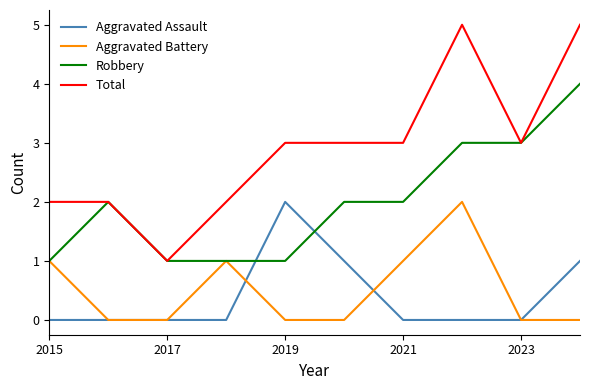

True or false: Aggravated Battery and Total cross at least once.

False